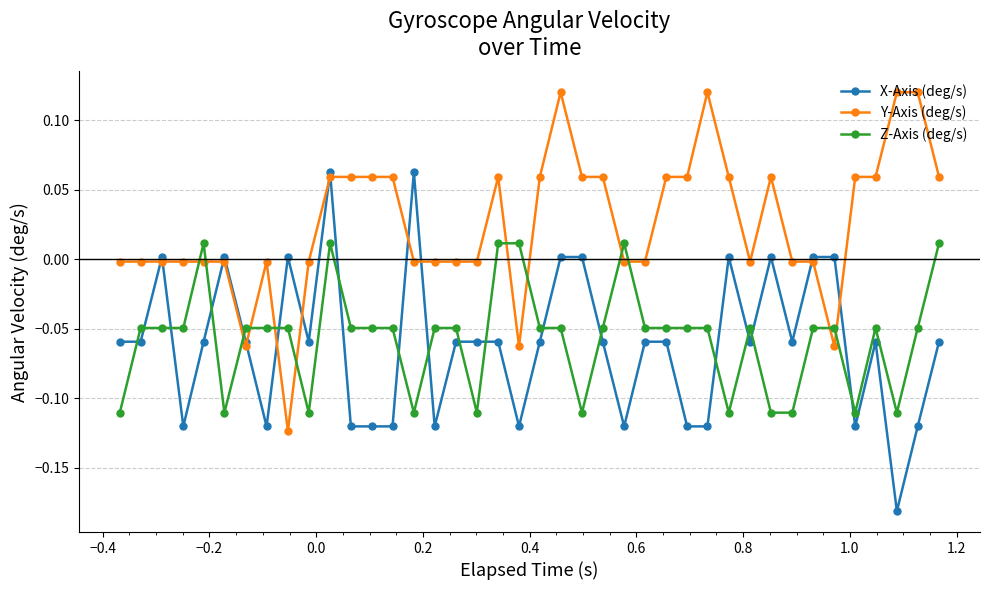

How many times do Z-Axis (deg/s) and Y-Axis (deg/s) cross each other?

12